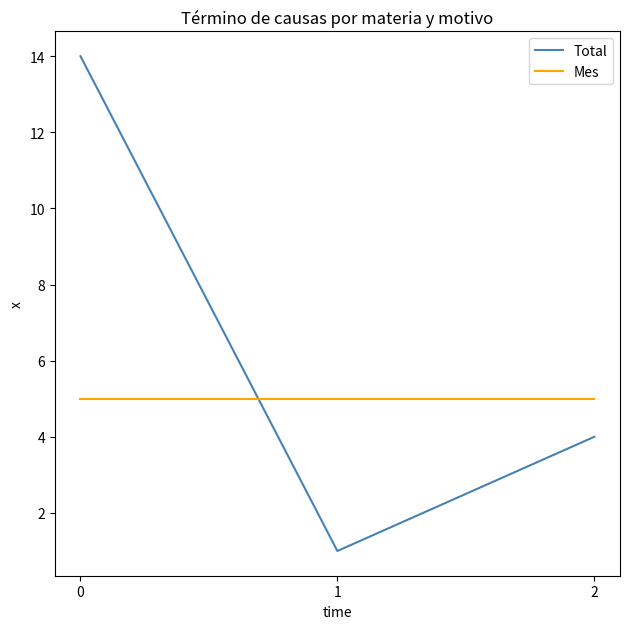

What is the average value of the Mes series?

5